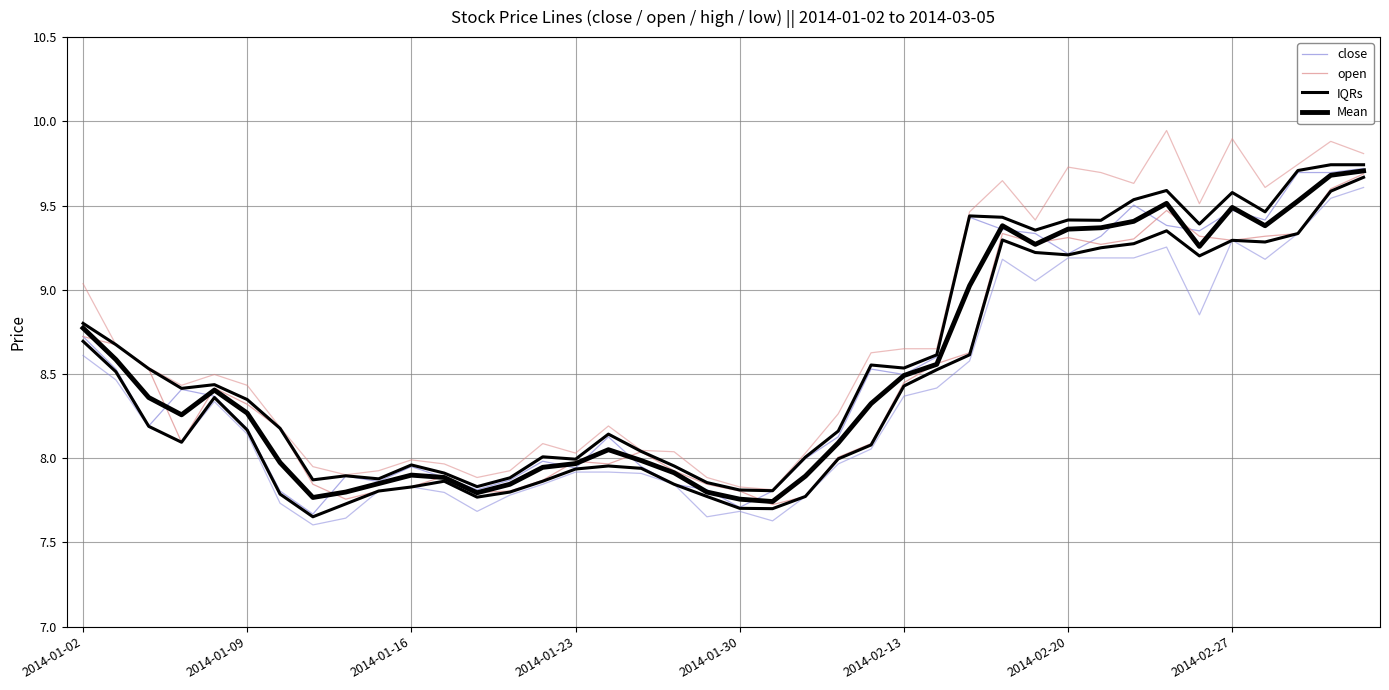

What is the sum of all open values?

338.8